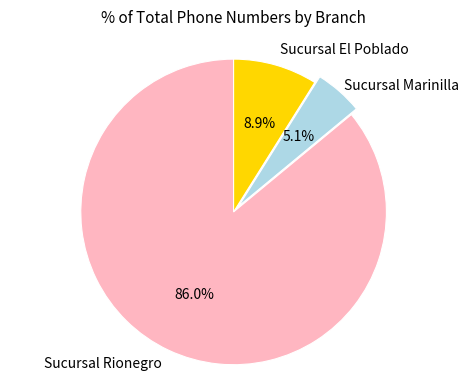

Rank the categories by value from highest to lowest.

Sucursal Rionegro, Sucursal El Poblado, Sucursal Marinilla